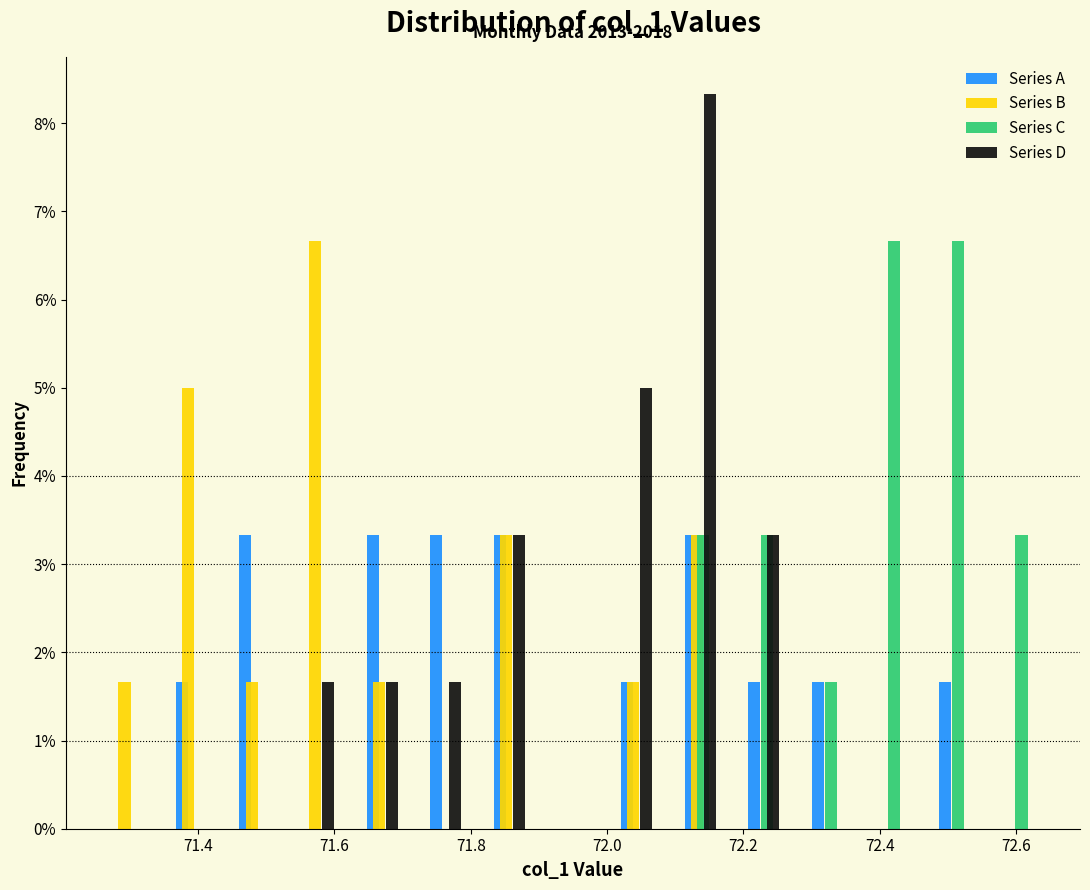

In the Series D series, which range on the x-axis has the tallest bar?

72.10 to 72.18